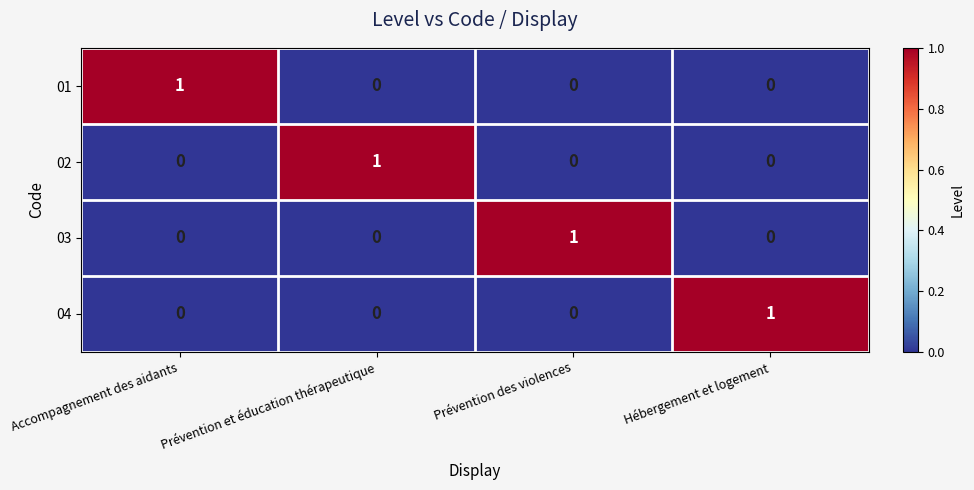

Reading left to right, extract all data points from this chart.

01: 1	0	0	0
02: 0	1	0	0
03: 0	0	1	0
04: 0	0	0	1